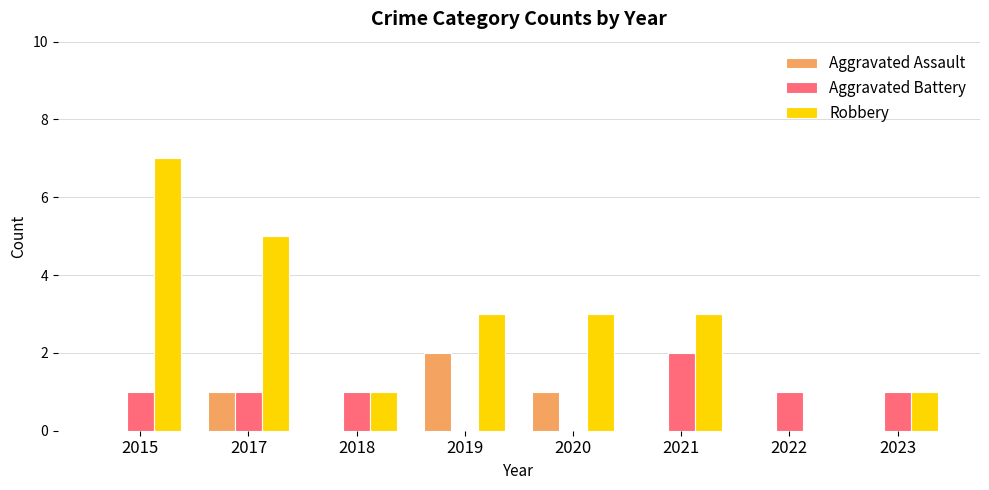

True or false: Robbery has a value of 1 at 2023.

True